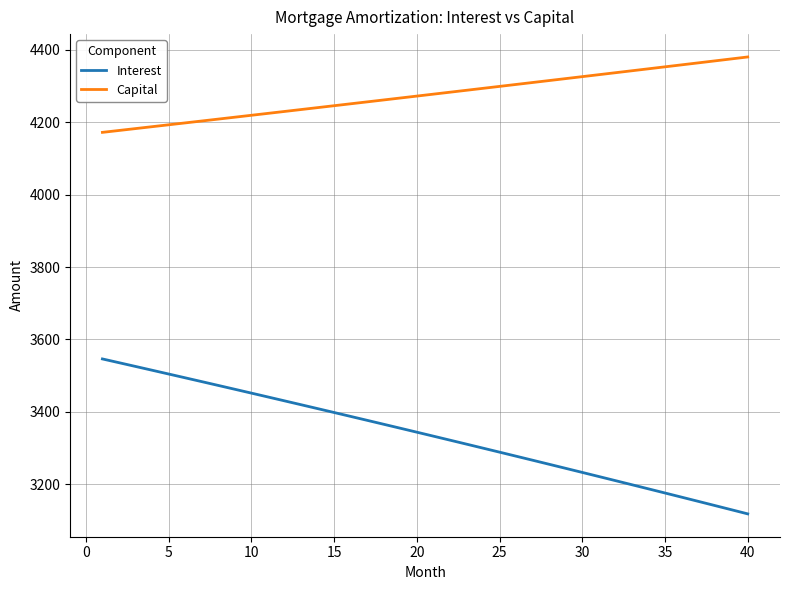

What is the difference between the maximum and minimum values in the Capital series?

208.3